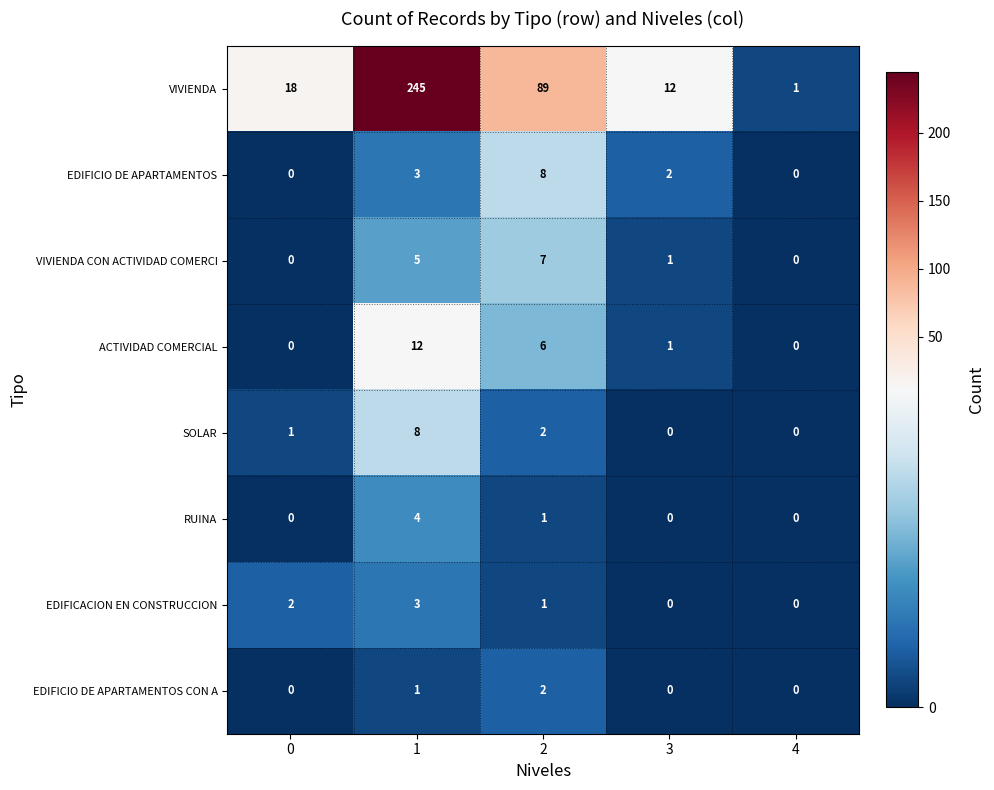

True or false: VIVIENDA has a value of 245 at 1.

True